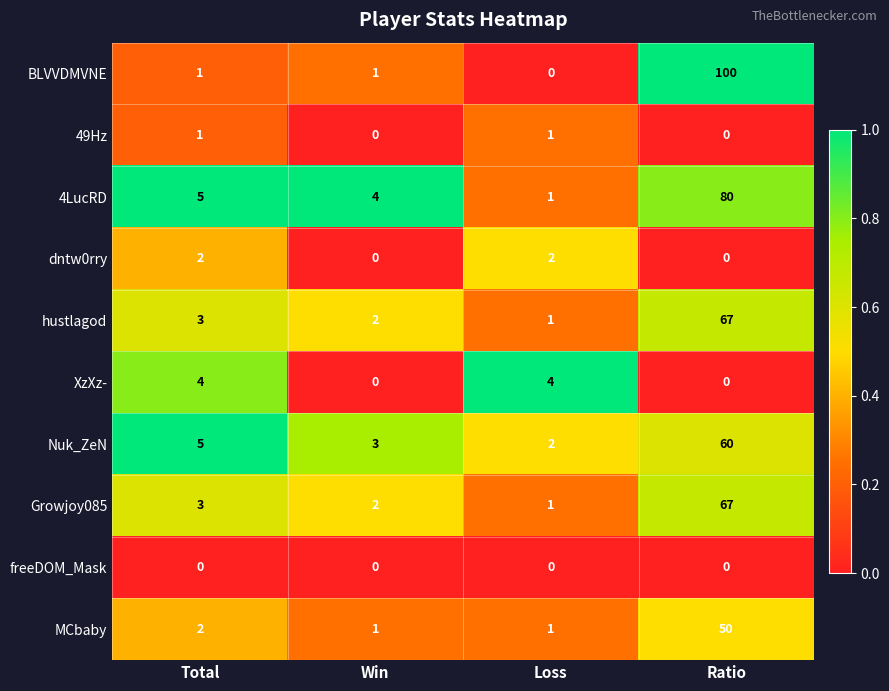

How many series are shown in this chart?

10